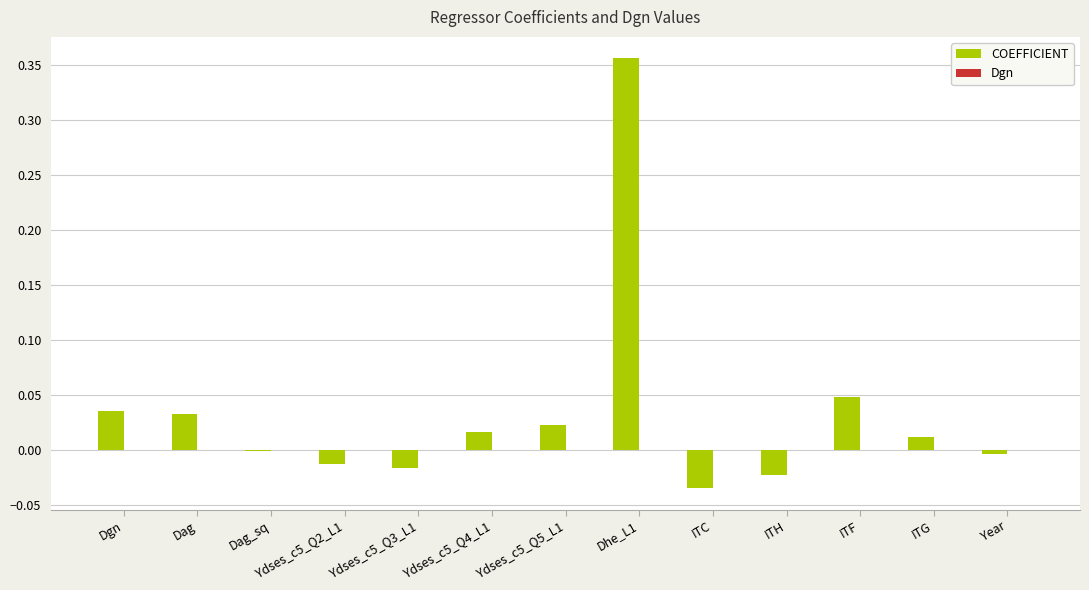

Which series has the largest total across all categories?

COEFFICIENT